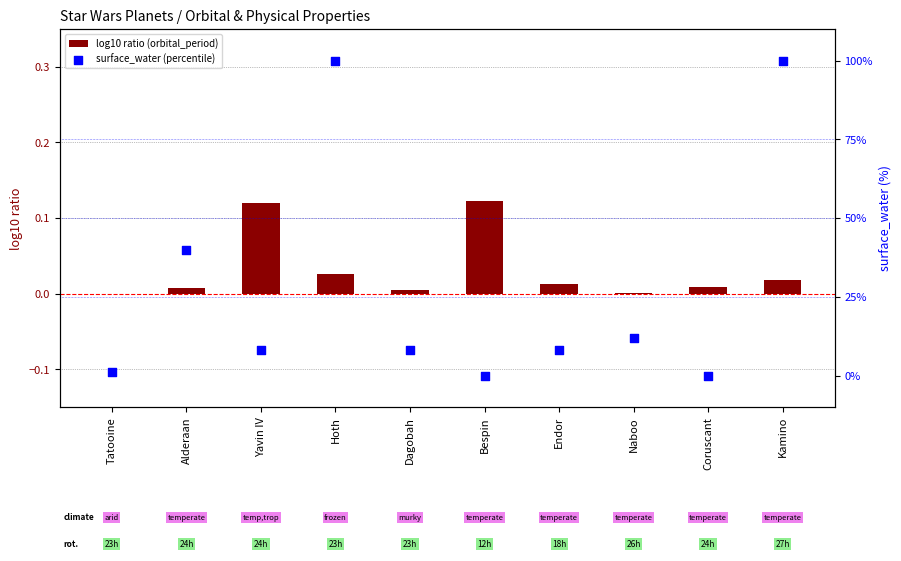

At how many categories does at least one series exceed 21?

3